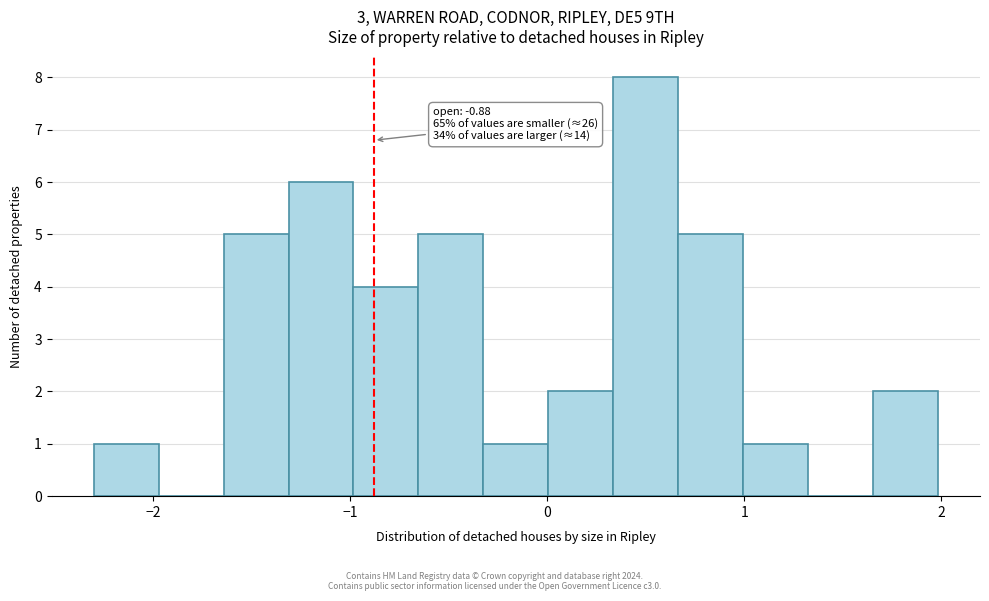

Read against the x-axis, roughly where is the centre of the tallest bar?

0.5